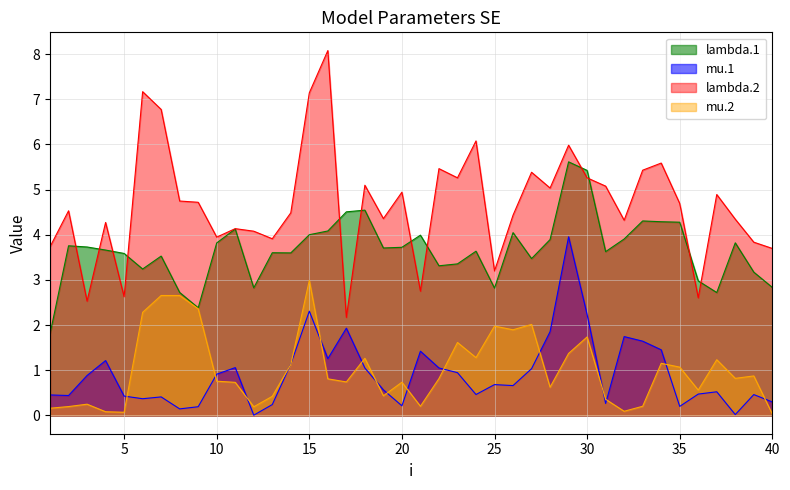

How many data points does each series have?

40